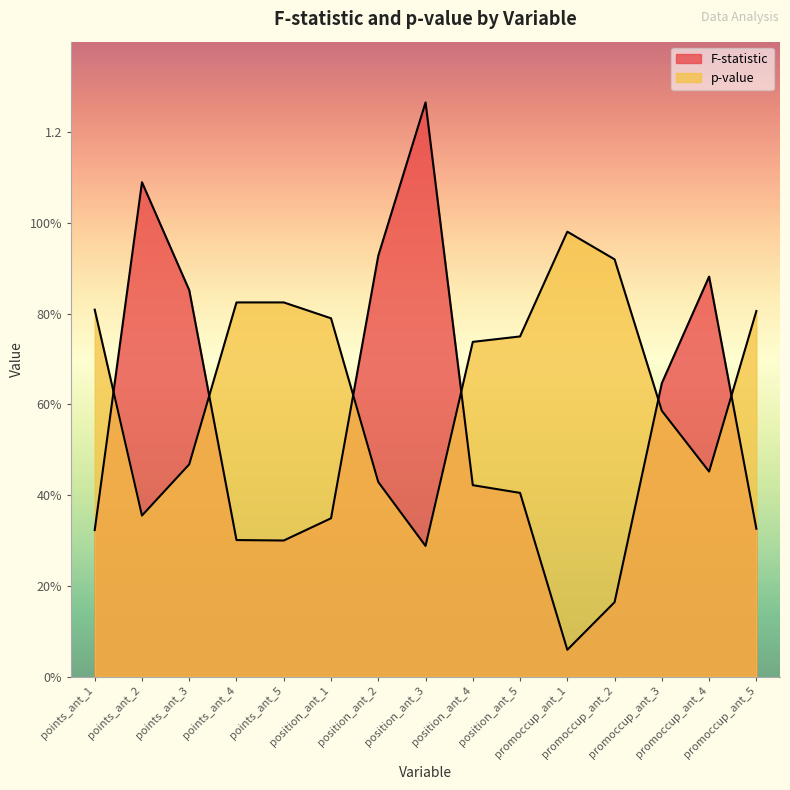

At position_ant_2, list the series in order from largest to smallest.

F-statistic, p-value